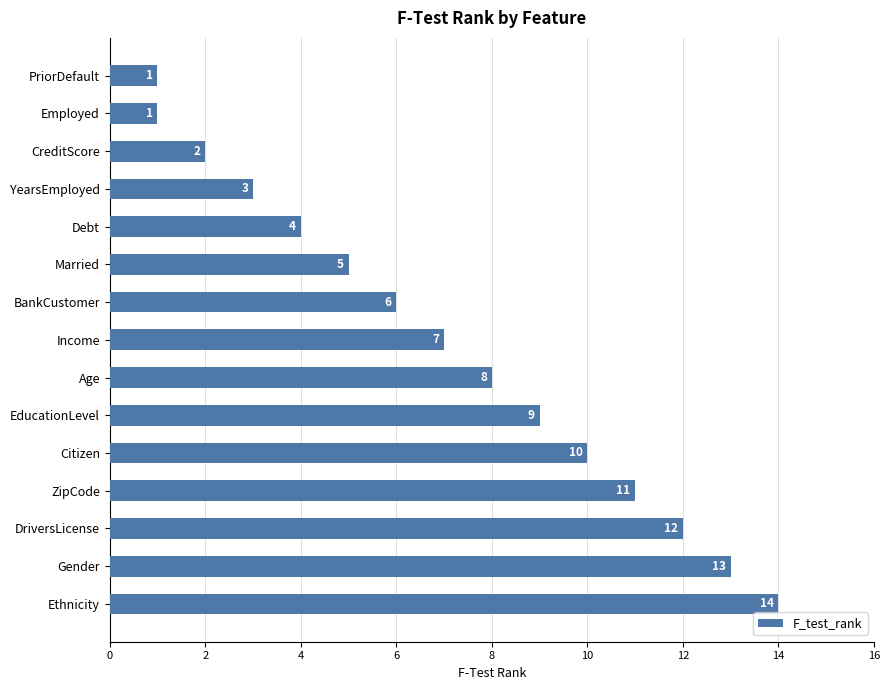

What is the sum of the values at Debt and ZipCode?

15